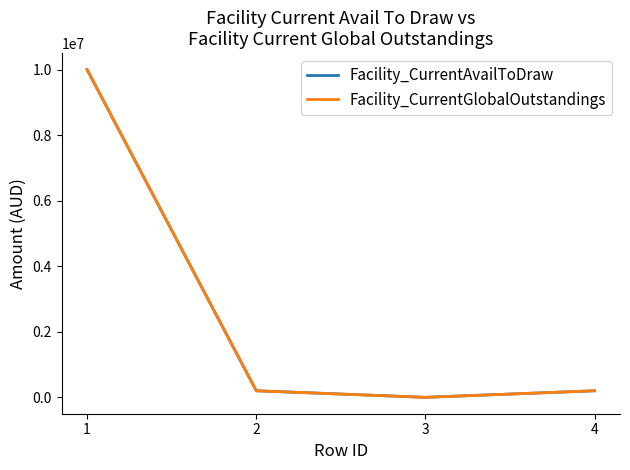

Does the chart display data point markers on the line(s)?

No